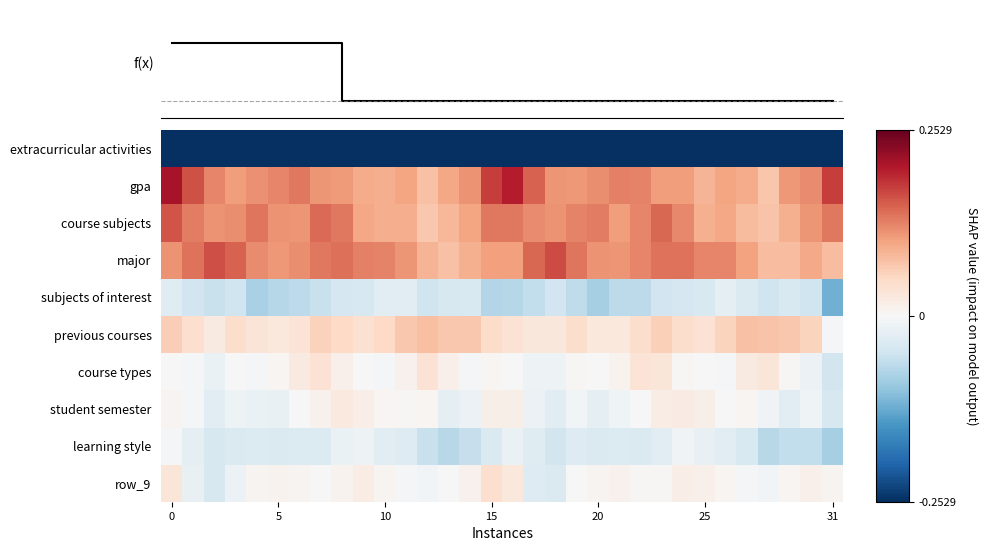

Which has a higher value, 27 or 9?

9